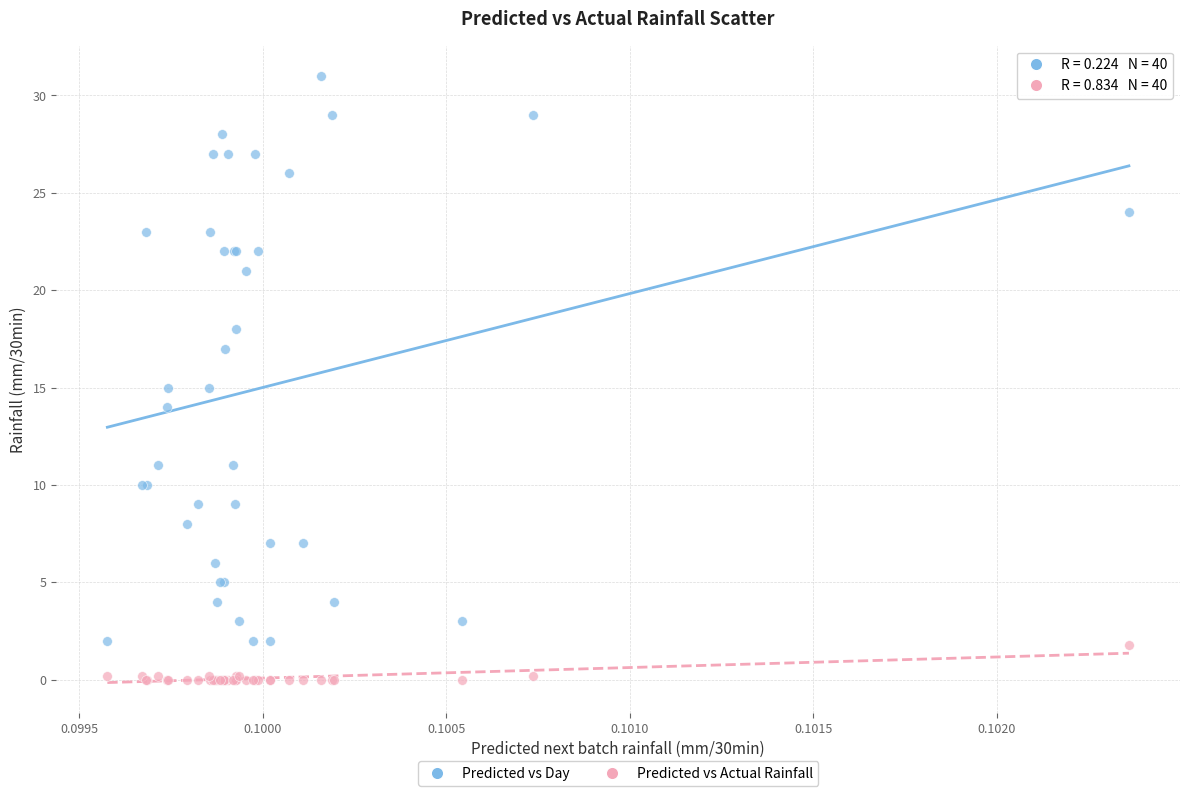

Which series reaches the minimum Y coordinate?

Predicted vs Actual Rainfall